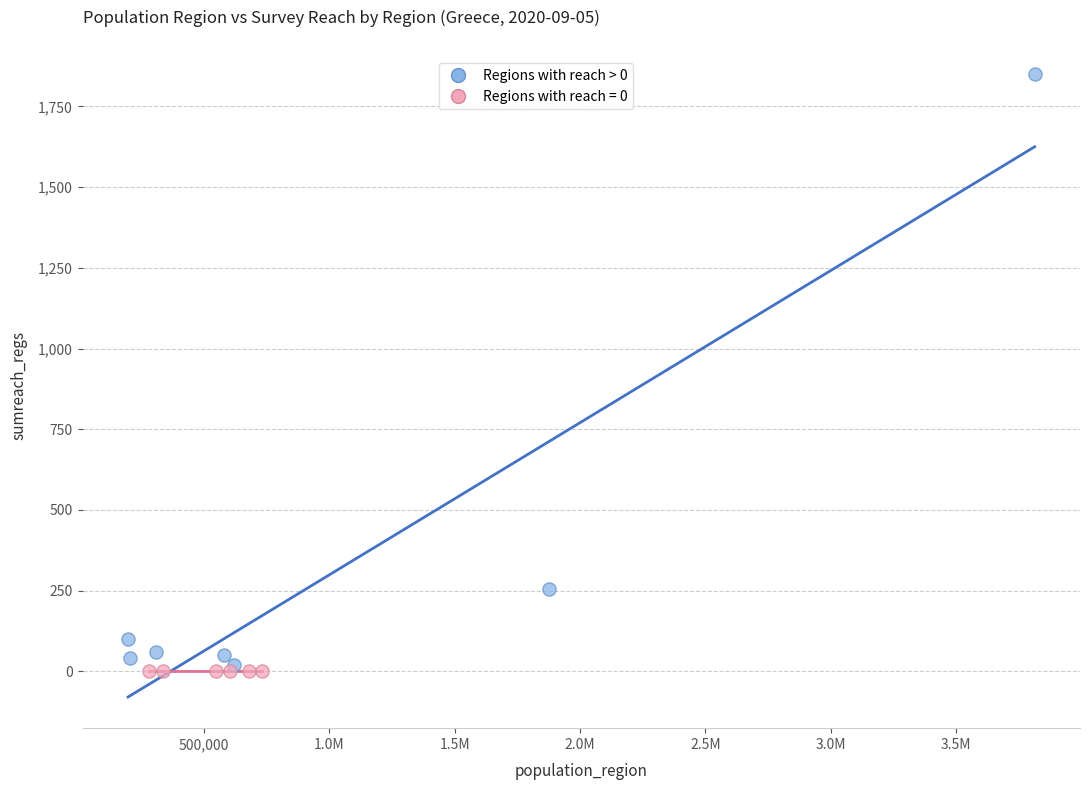

Which series contains the highest Y value?

Regions with reach > 0